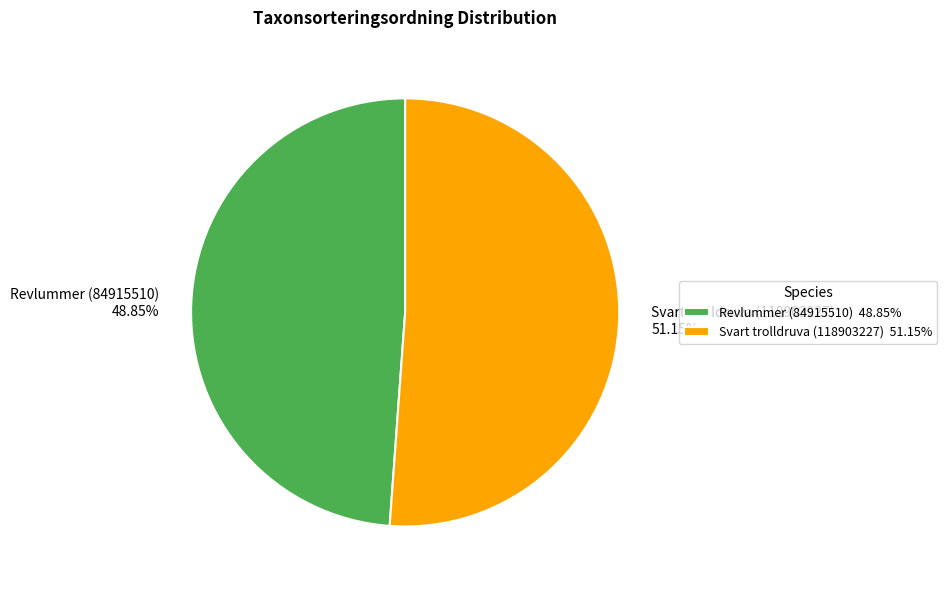

What is the smallest slice in the pie chart?

Revlummer (84915510)